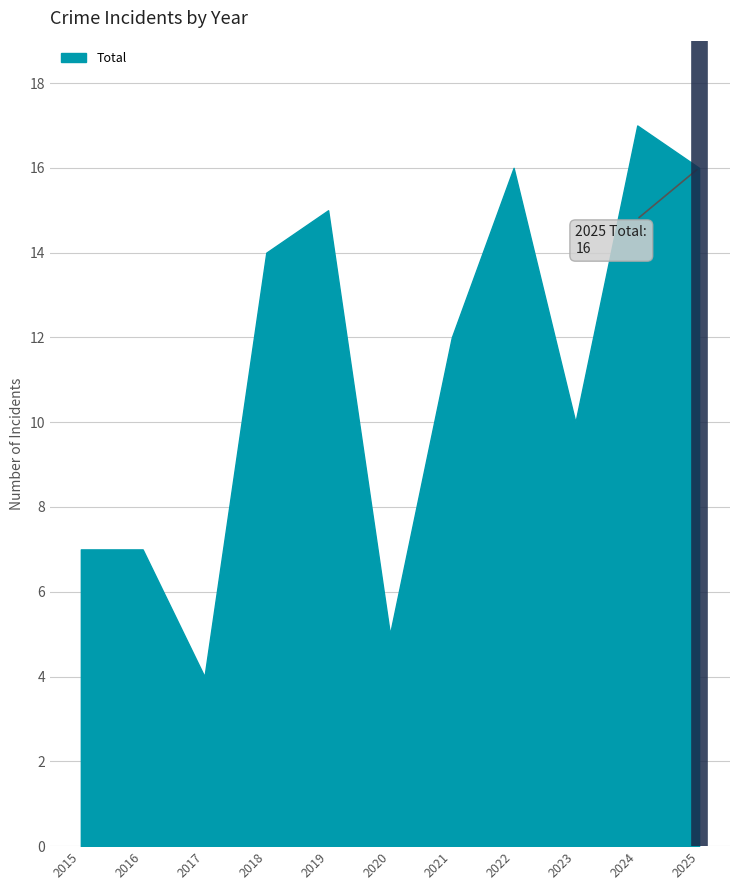

What is the approximate value at 2015?

7